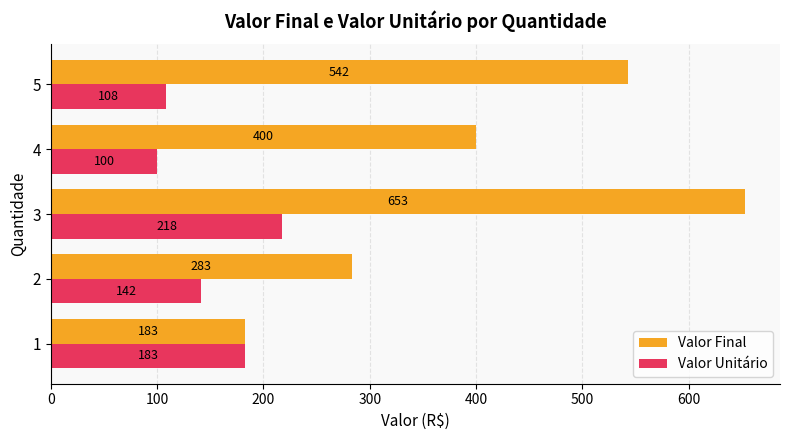

Which series changed the most between 2 and 4?

Valor Final